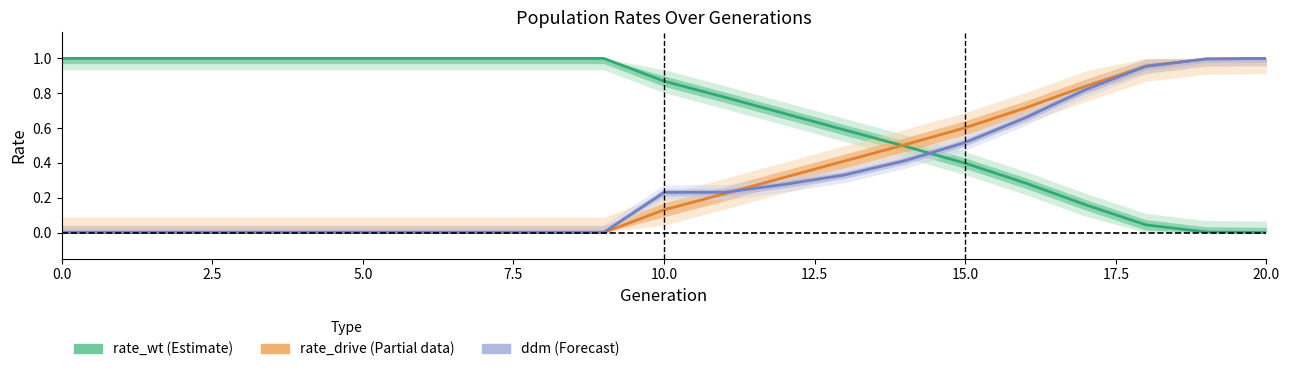

How many lines are shown in the chart?

3